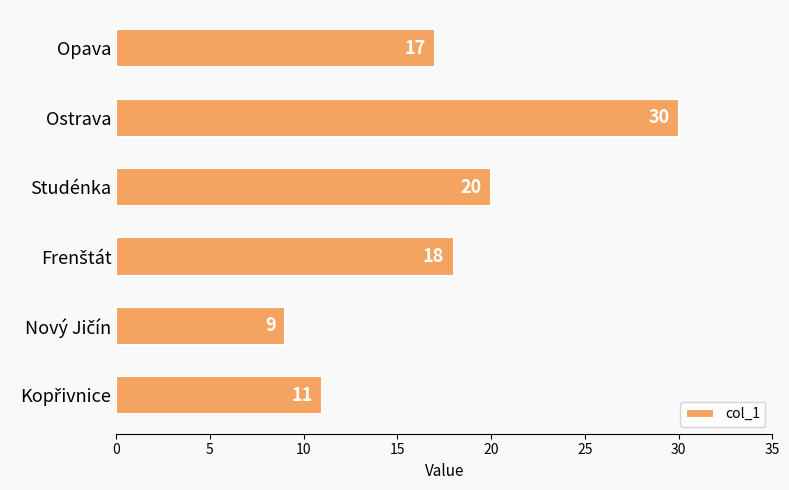

Reading bottom to top, what are all the values shown in this chart?

11	9	18	20	30	17